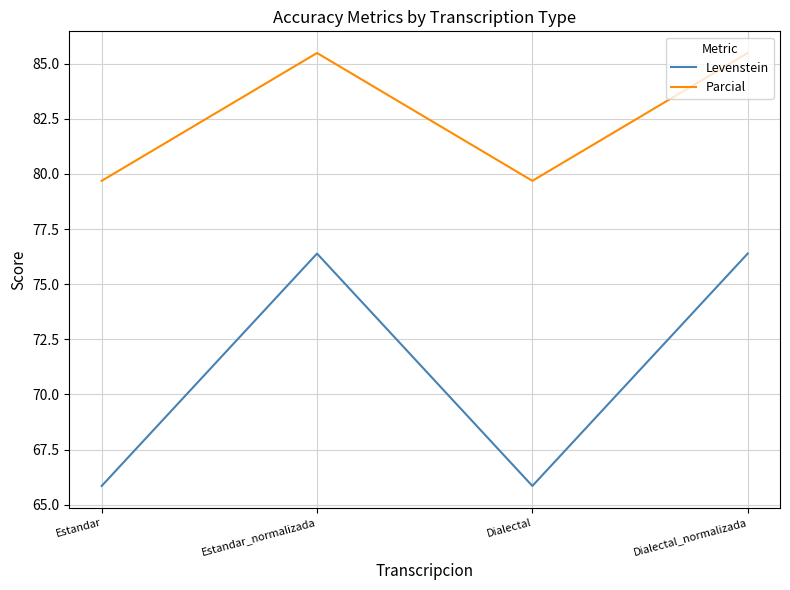

Which series has the largest total across all categories?

Parcial